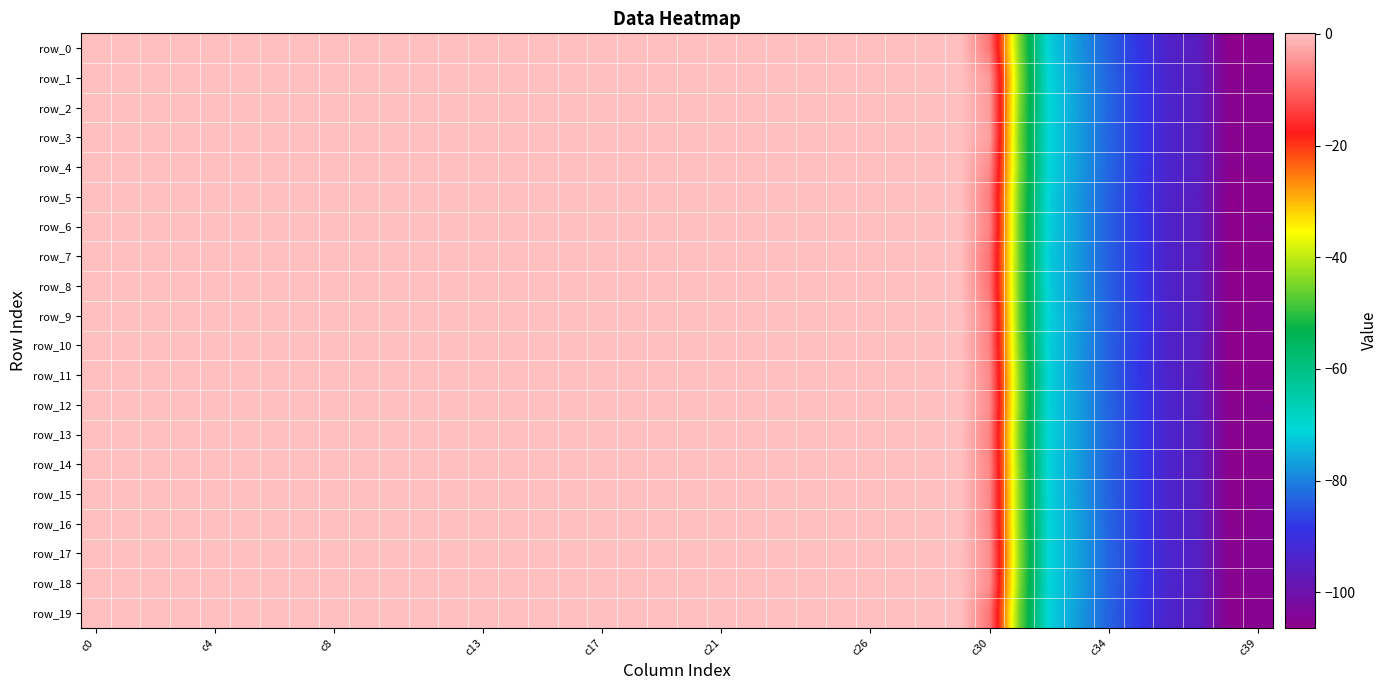

What is the greatest value displayed?

0.1